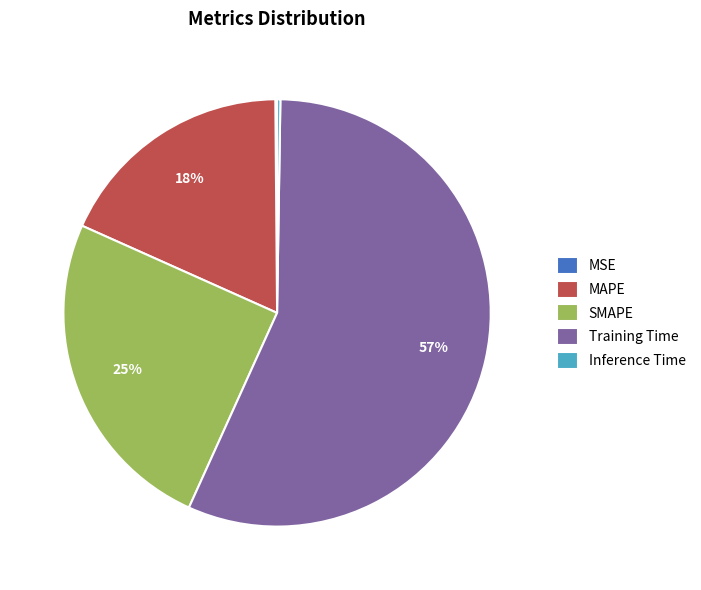

Does Training Time account for over 50% of the chart?

Yes